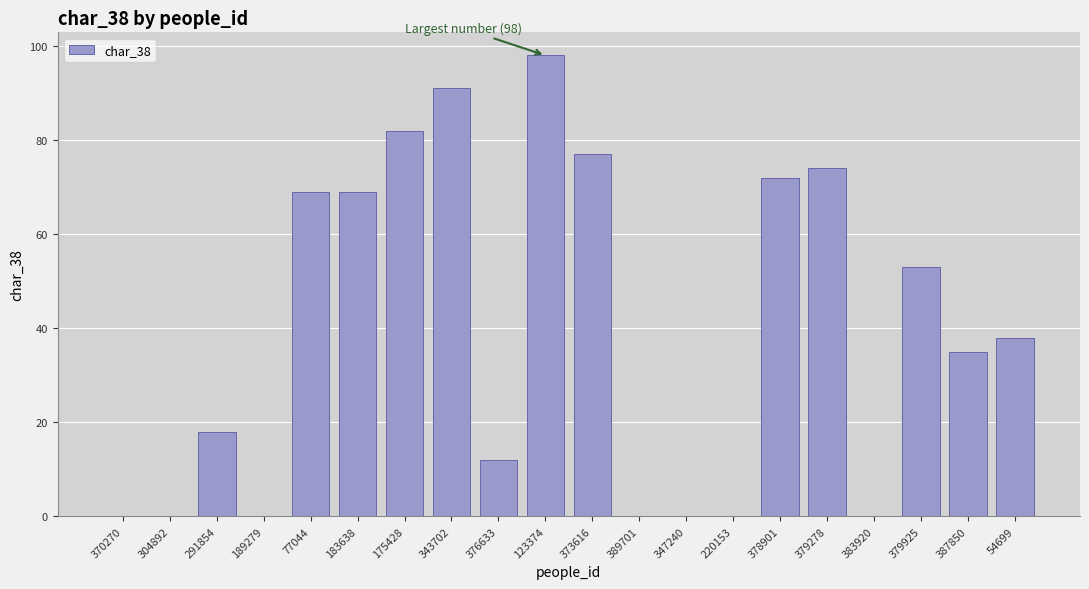

What is the sum of all values?

788